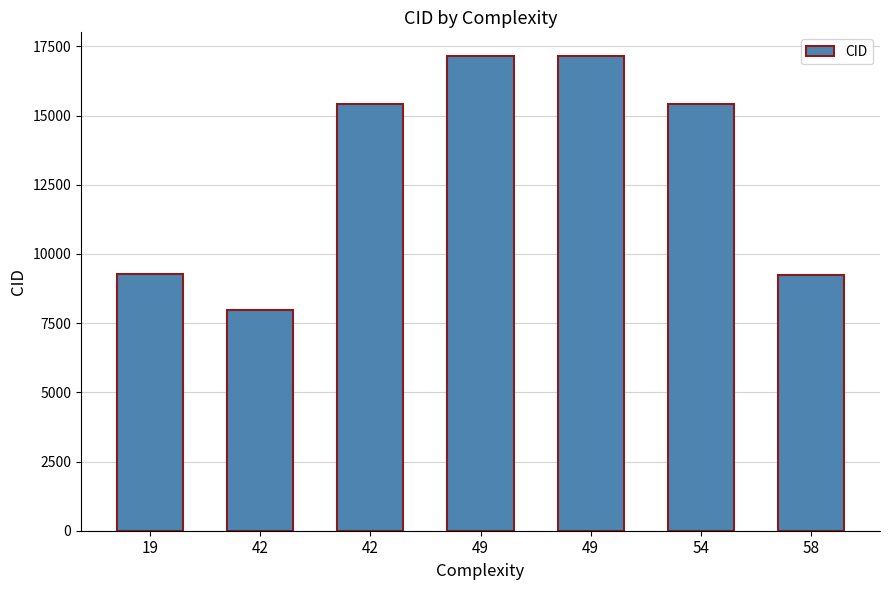

How many bars are there in total?

7